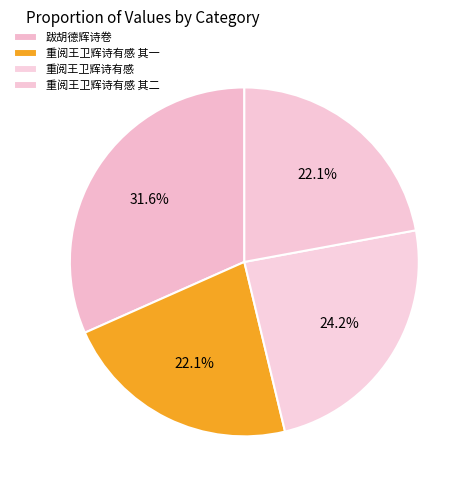

What percentage do 重阅王卫辉诗有感 其二 and 跋胡德辉诗卷 together represent?

53.7%